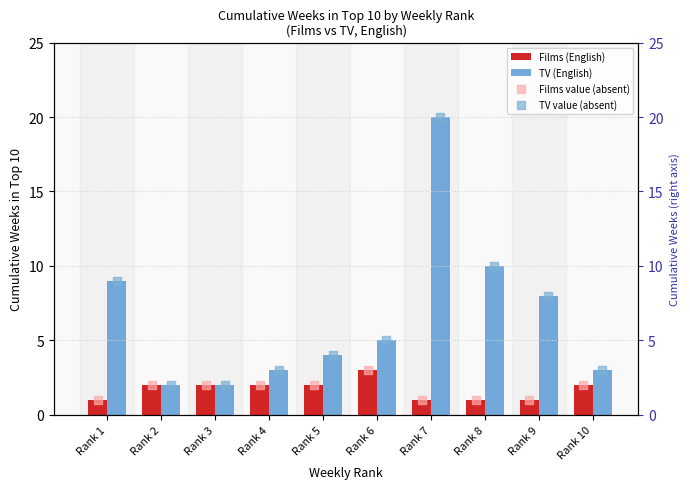

At how many categories does at least one series exceed 15?

1